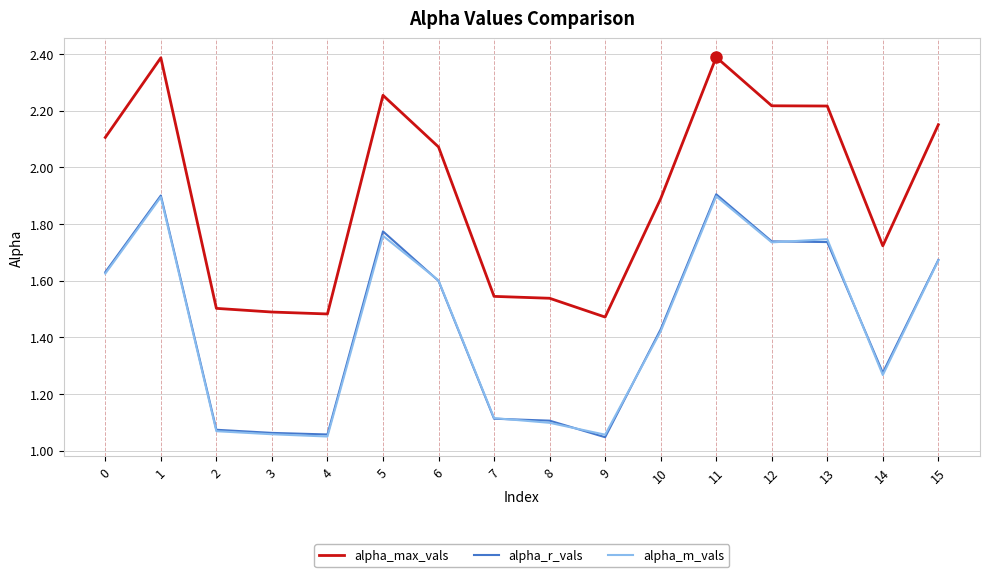

True or false: alpha_r_vals and alpha_max_vals cross at least once.

False